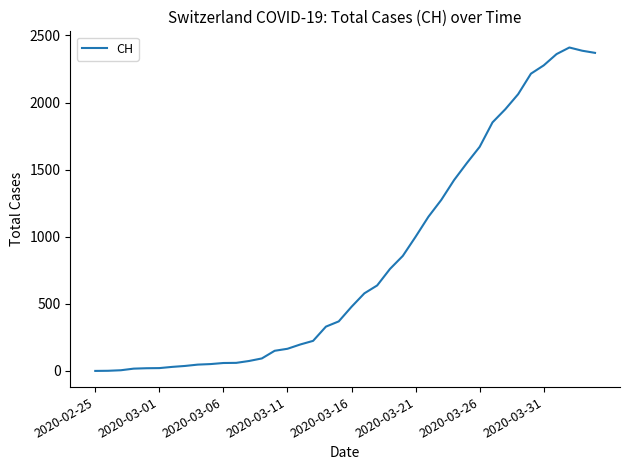

What is the average value?

830